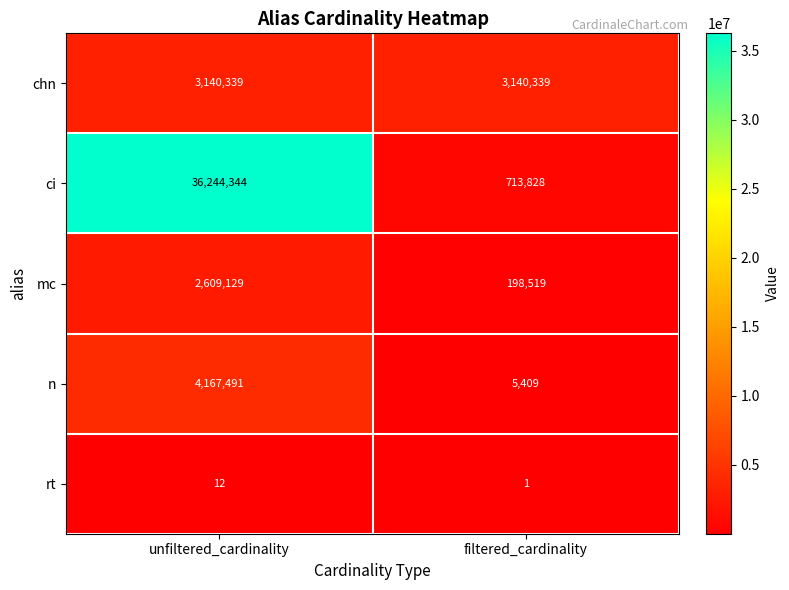

What is the difference between the highest and lowest values at filtered_cardinality?

3140338